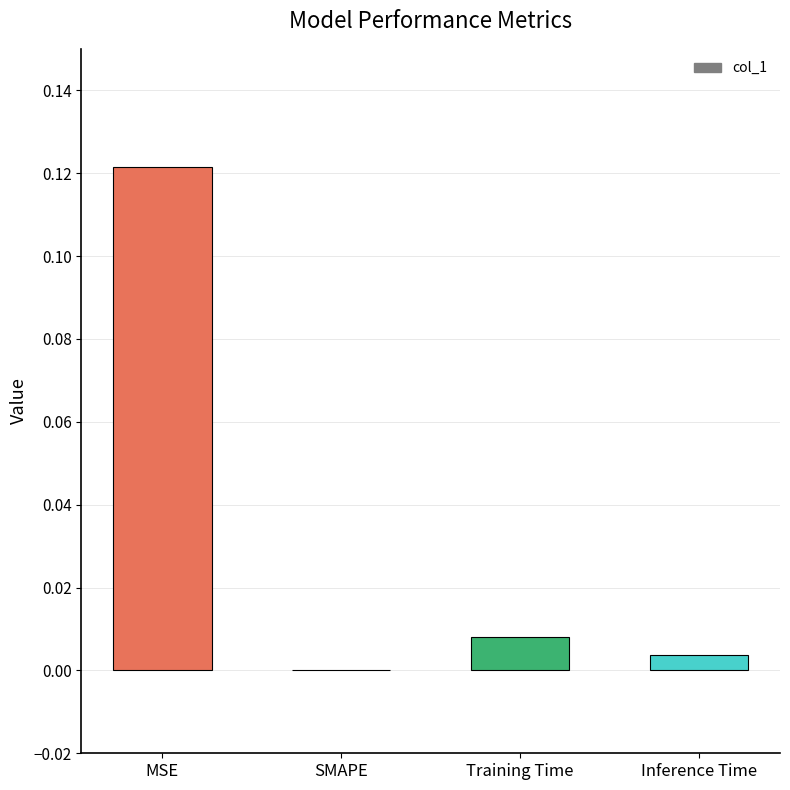

At which category does the chart reach its peak across all series?

MSE